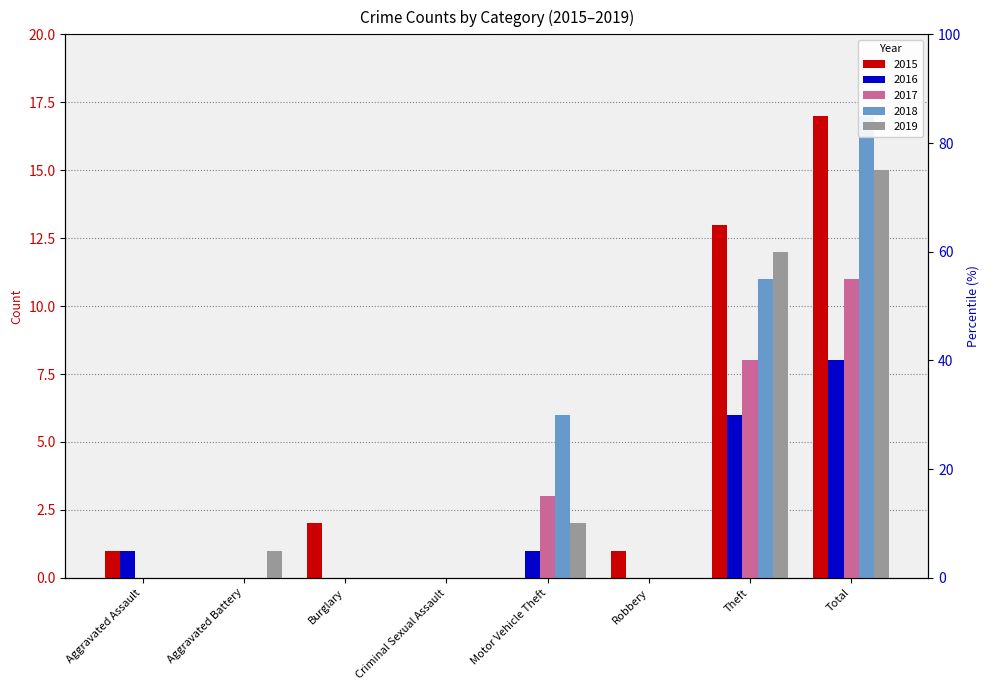

Which has a higher value, Burglary or Aggravated Battery?

Burglary